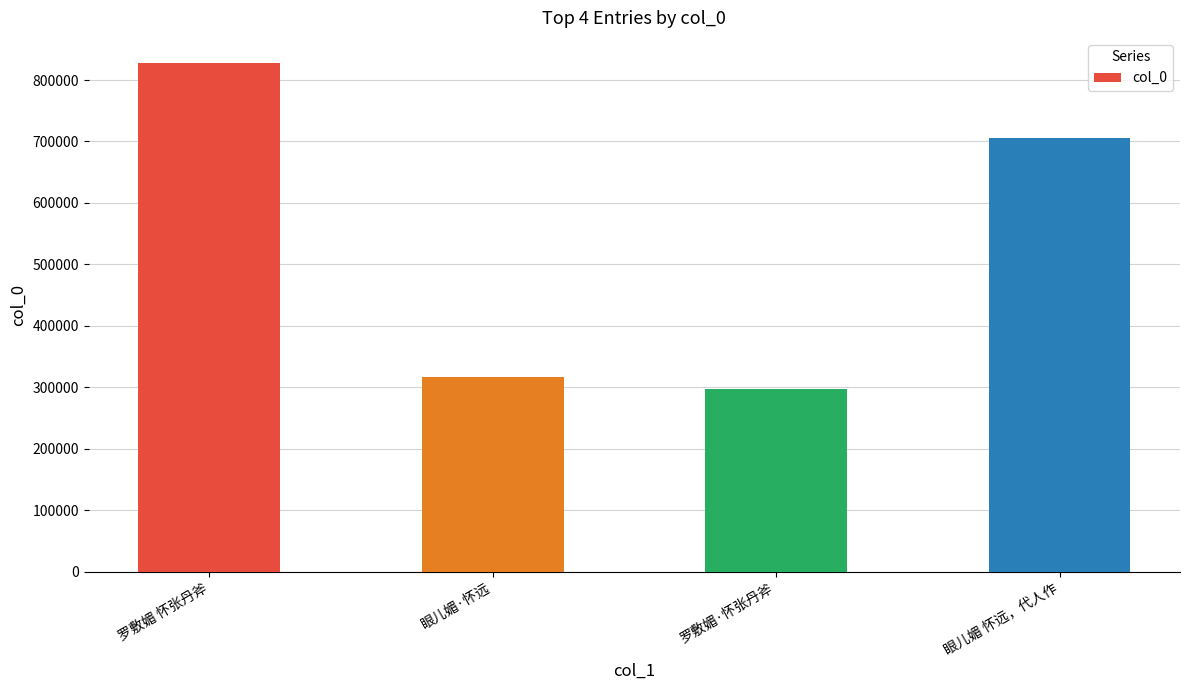

Rank the categories by value from lowest to highest.

罗敷媚·怀张丹斧, 眼儿媚·怀远, 眼儿媚 怀远，代人作, 罗敷媚 怀张丹斧